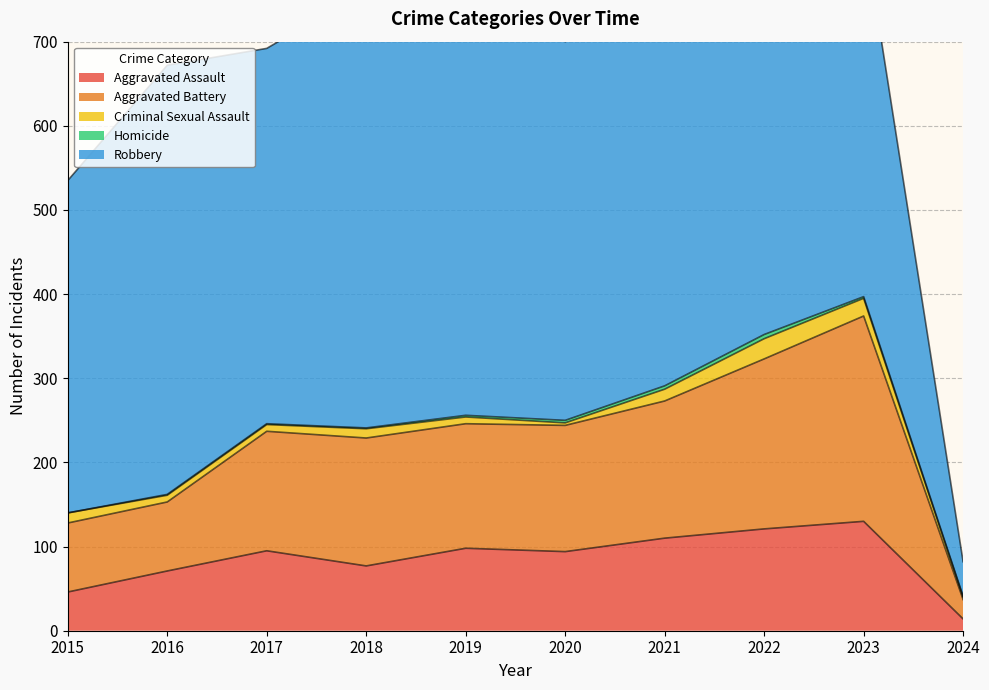

Between 2018 and 2015, which is larger?

2018